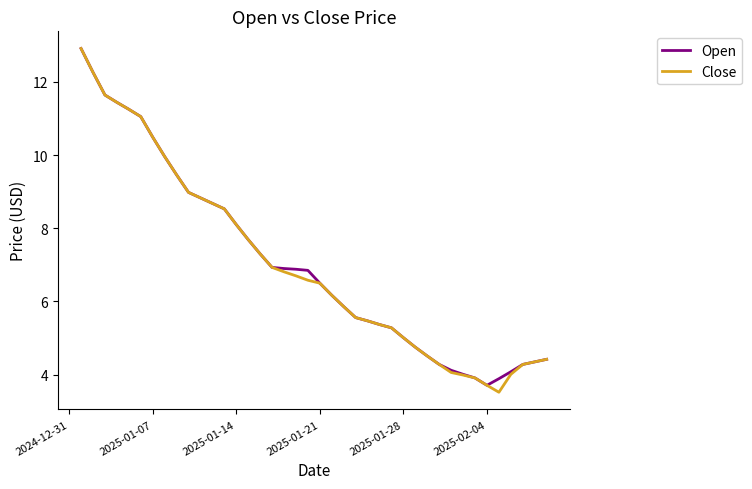

What is the lowest value of the Close series?

3.5